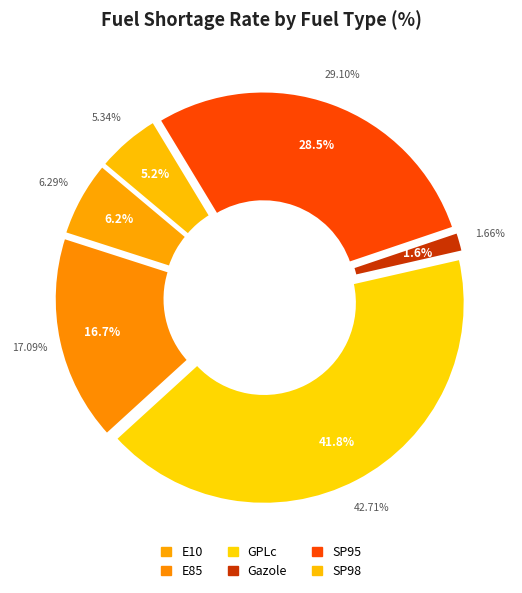

Which category has the biggest portion of the pie?

GPLc